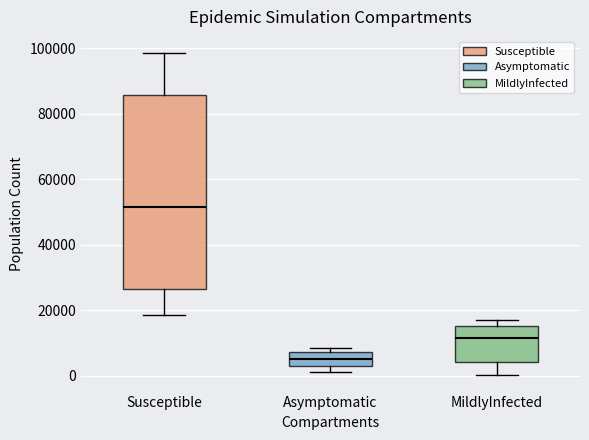

Where is the lower edge of the box for MildlyInfected on the y-axis? The values are not printed on the chart, so give them approximately, as read against the axis.

4000